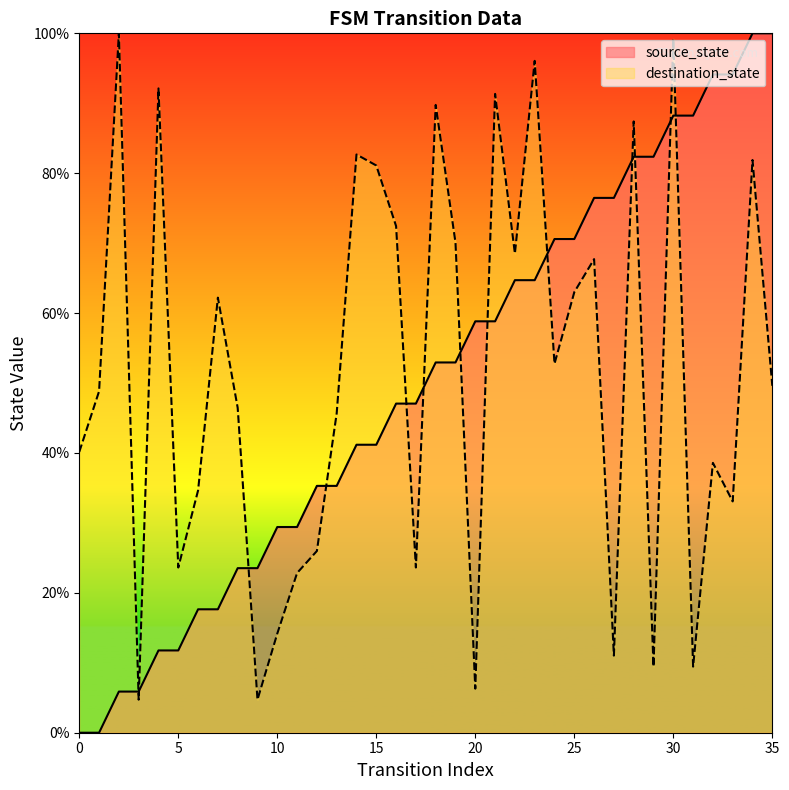

What is the total value across all series at 22?

133.2